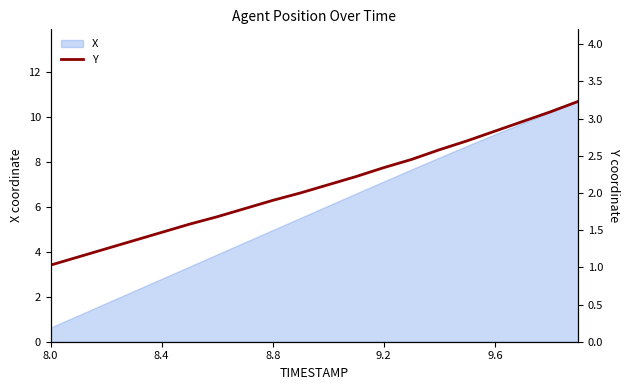

The value of X at 8.4 is 1.8. True or false?

False